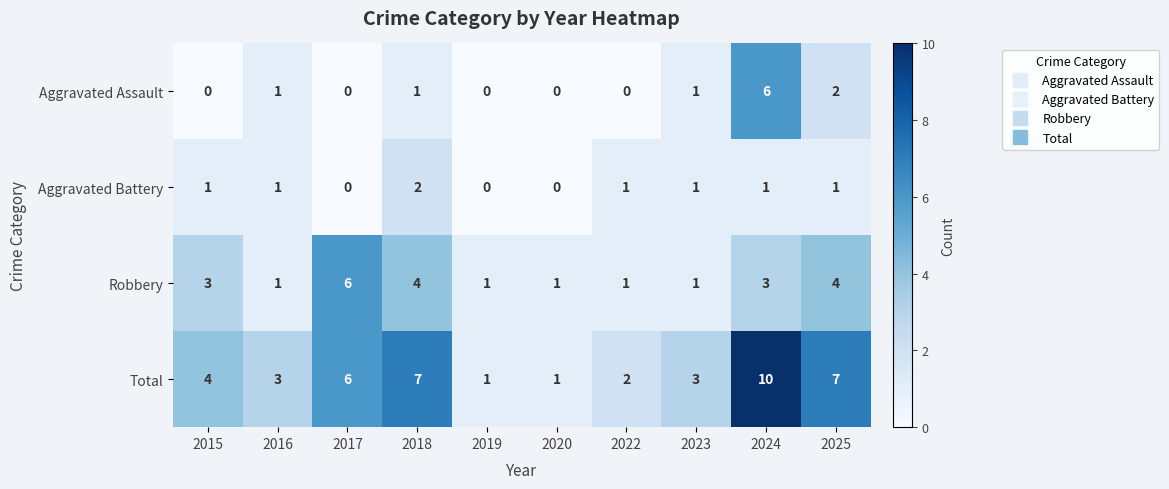

Which series has the largest total across all categories?

Total